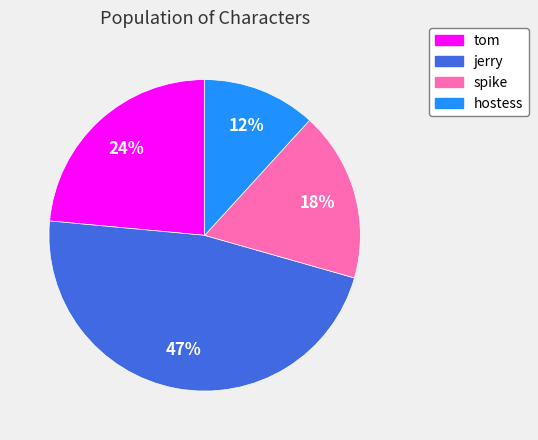

To the nearest percent, what is the average slice percentage?

25%